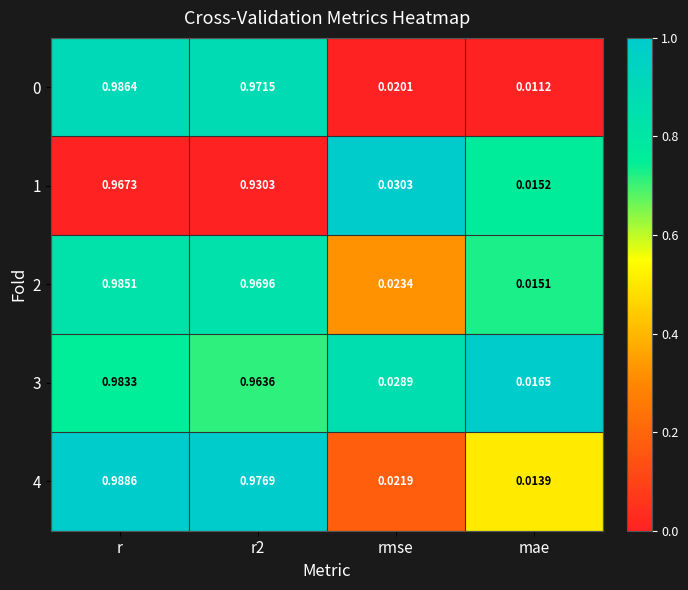

How many categories are shown in the chart?

4